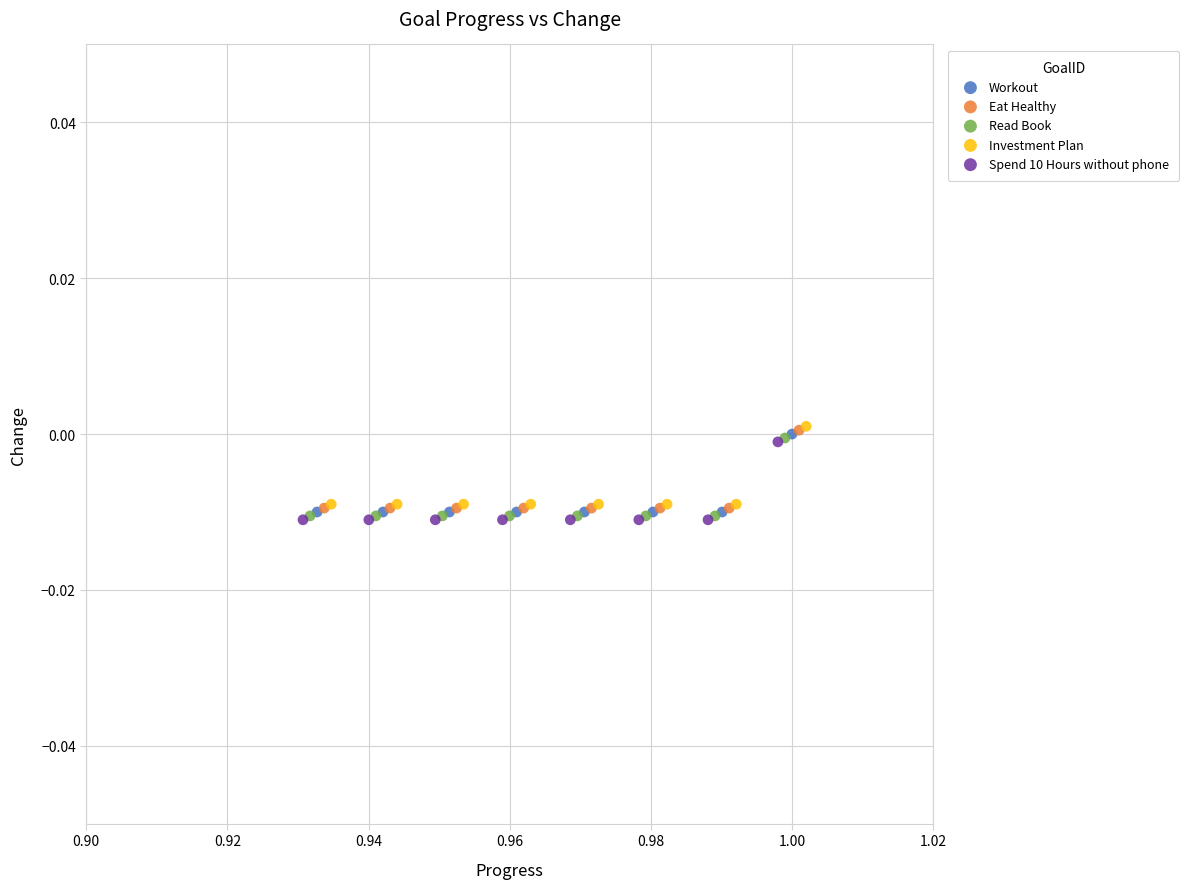

What are all the series names shown in the legend?

Workout, Eat Healthy, Read Book, Investment Plan, Spend 10 Hours without phone